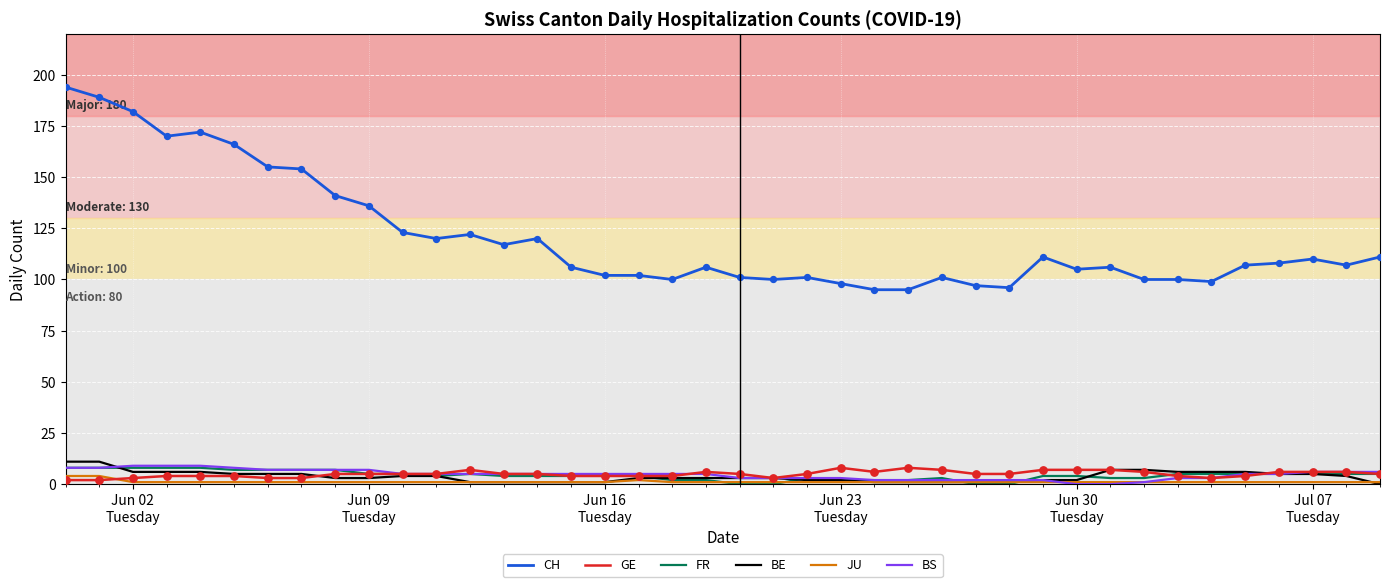

What are all the series names shown in the legend?

CH, GE, FR, BE, JU, BS